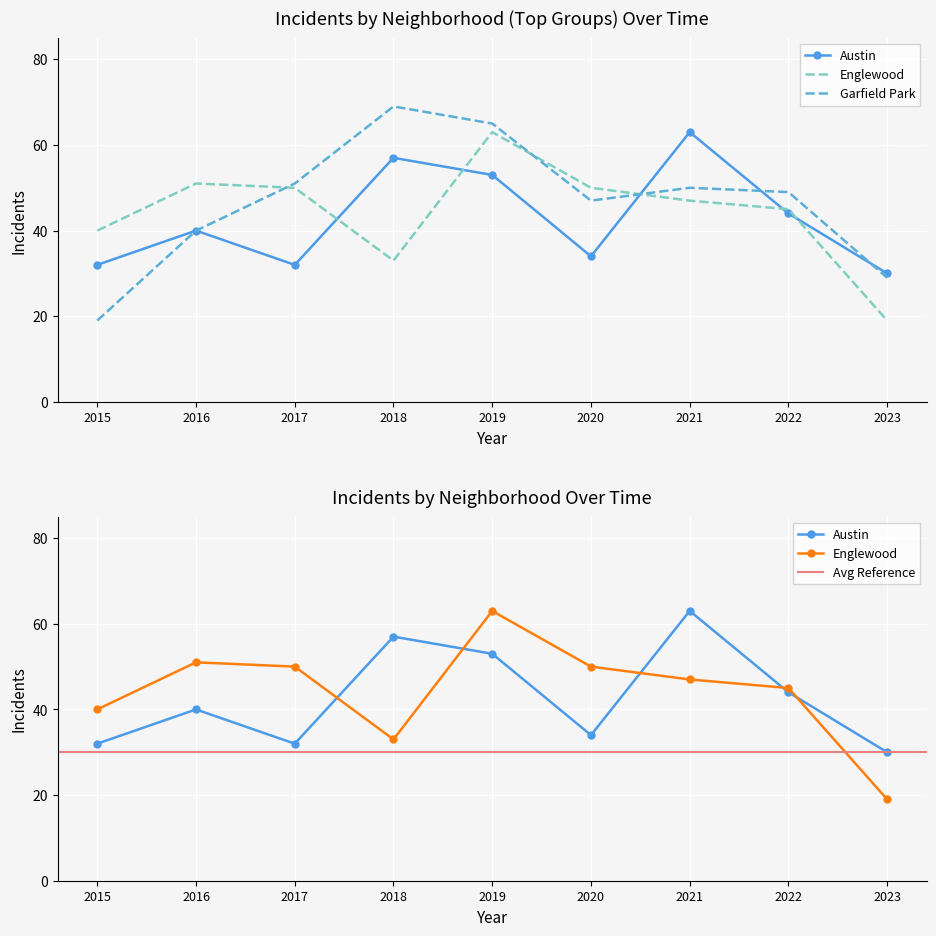

Which series ends up on top after the final intersection of Garfield Park and Austin?

Austin